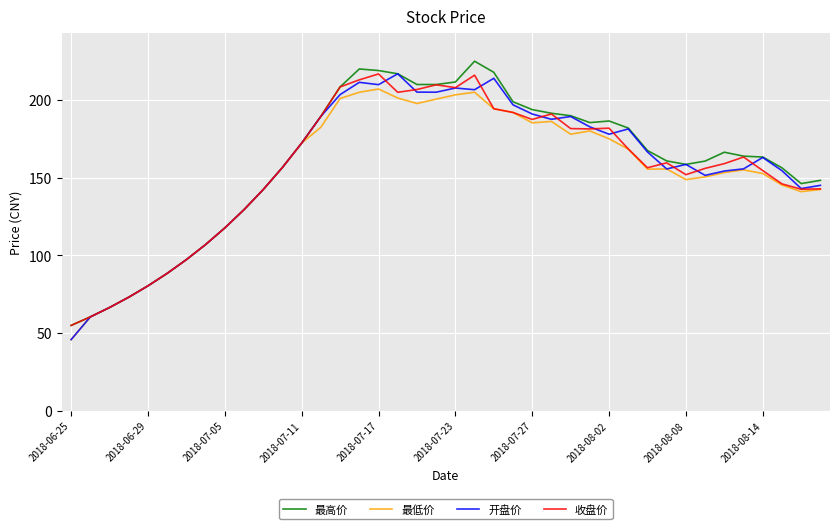

What is the difference between the maximum and minimum values in the 收盘价 series?

161.9